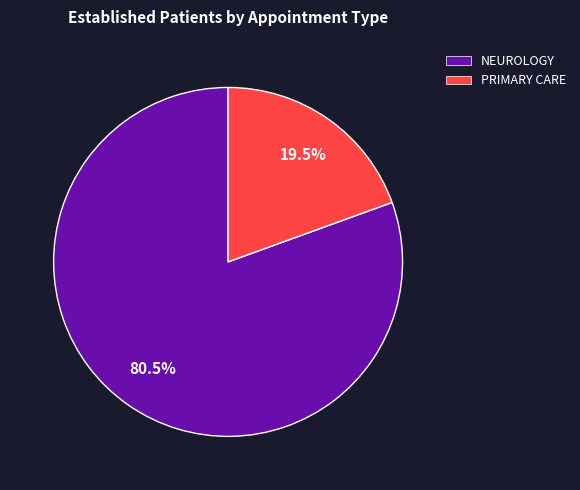

Rank the categories by value from highest to lowest.

NEUROLOGY, PRIMARY CARE